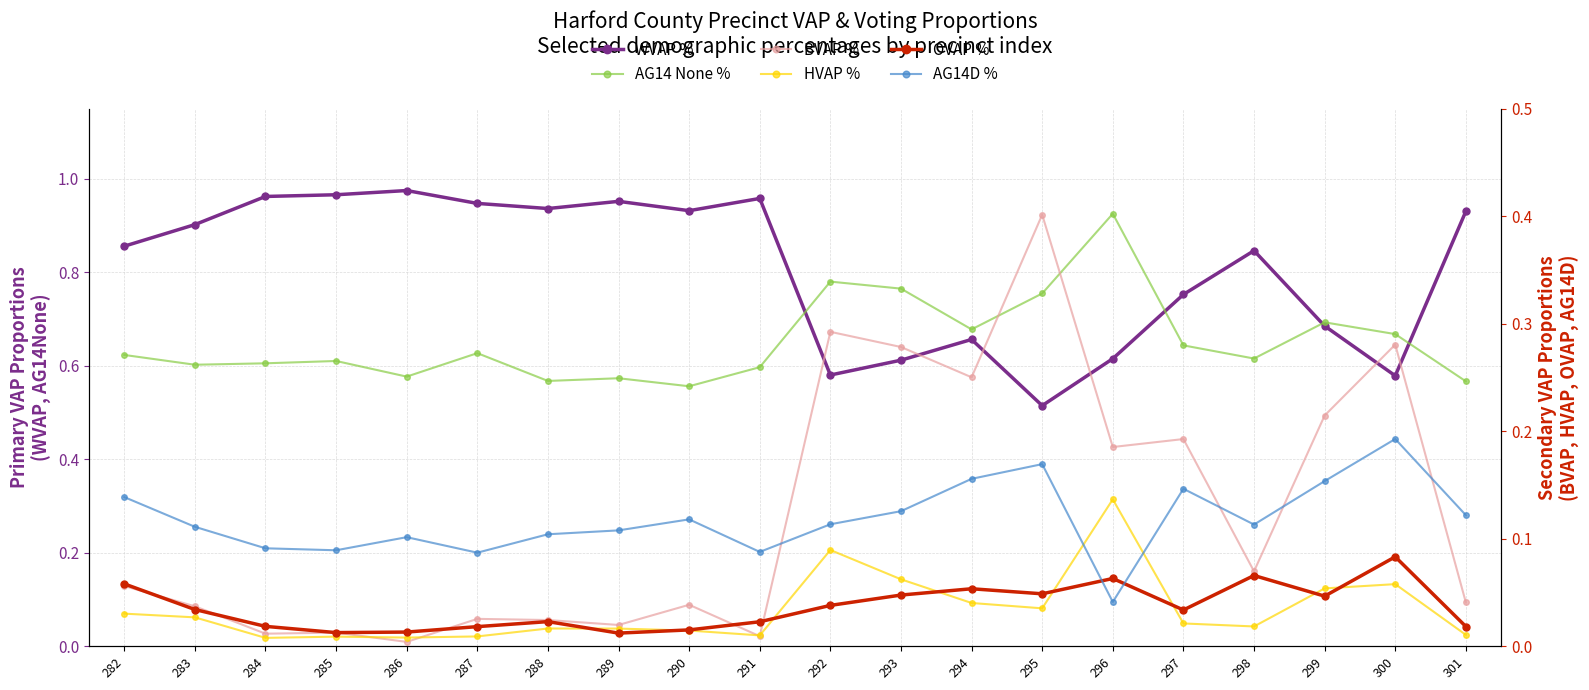

What is the difference between the highest and lowest values at 297?

0.7